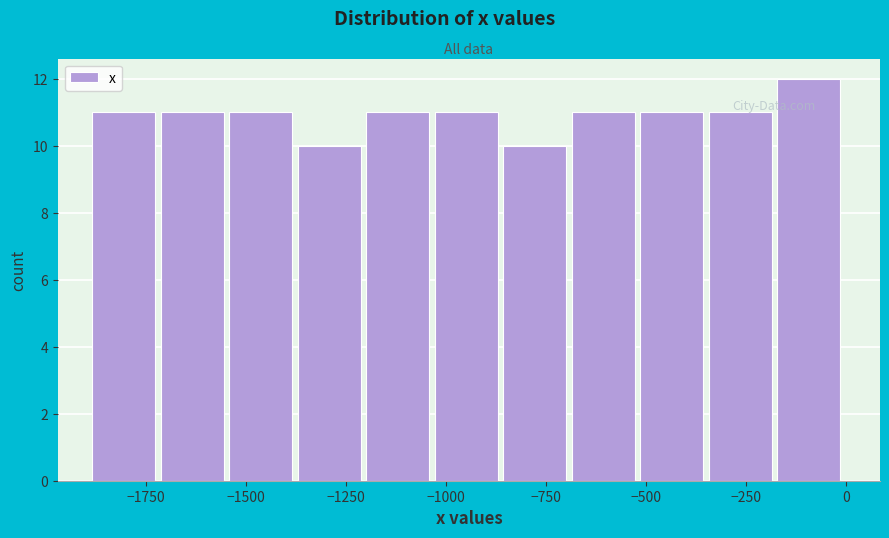

Around what value on the x-axis is the tallest bar? Give the approximate position of its centre, as read against the axis.

-100